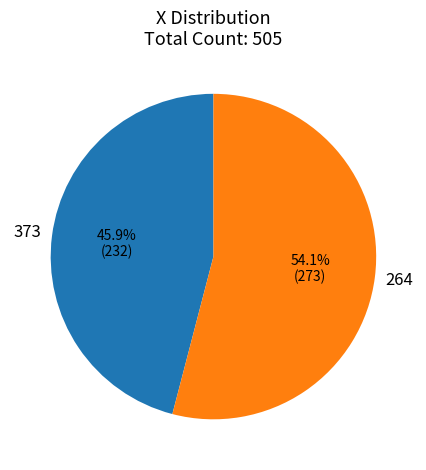

Count the number of slices in the pie.

2